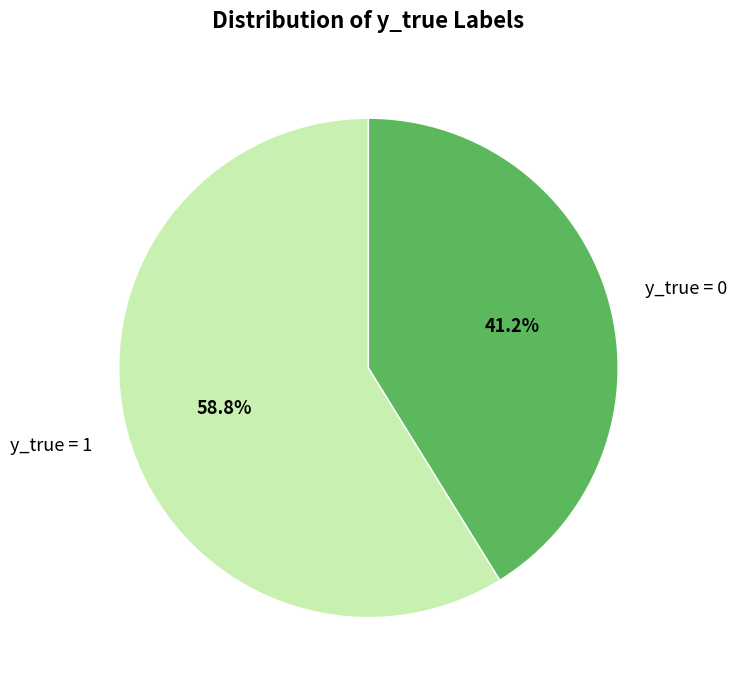

Combined, do y_true = 1 and y_true = 0 account for over 50%?

Yes